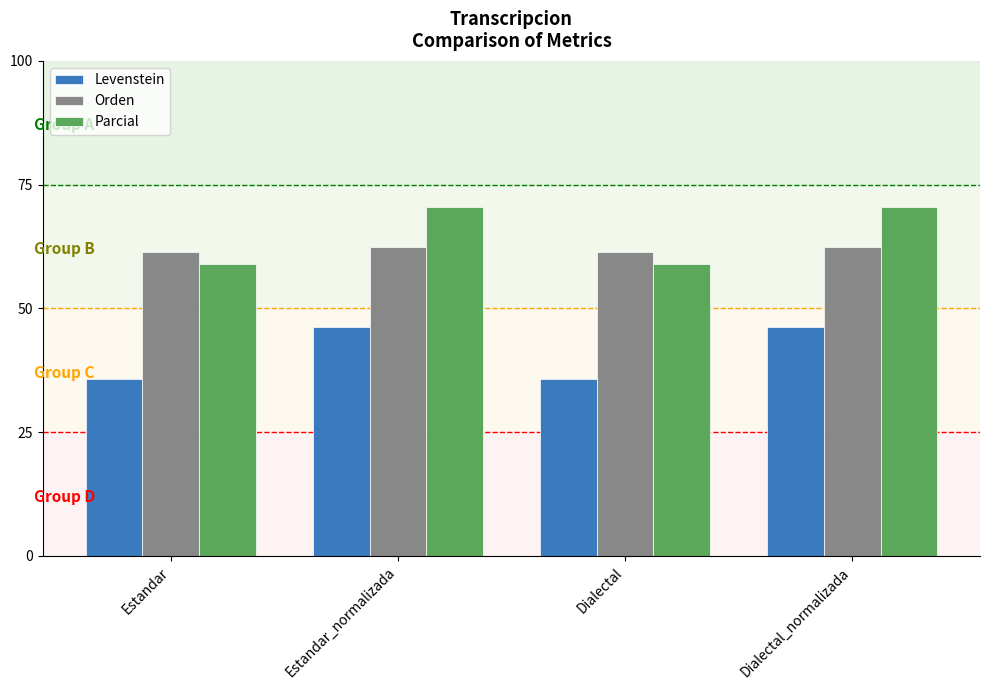

What is the difference between the maximum and minimum values in the Parcial series?

11.7